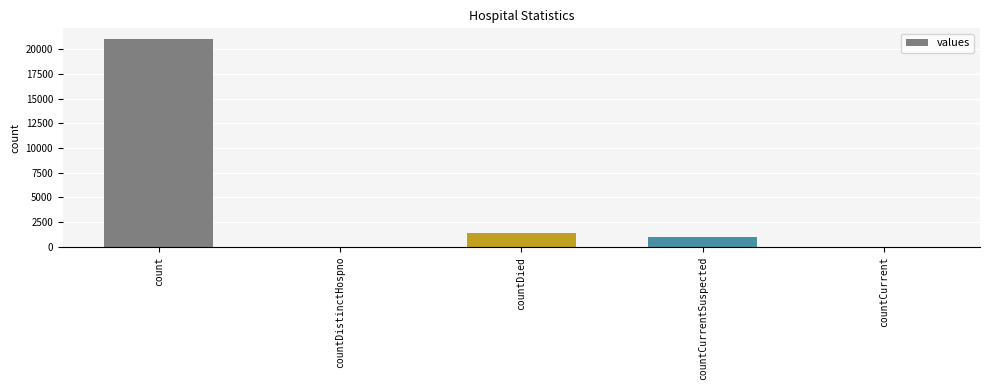

Which label corresponds to the largest value in the chart?

count